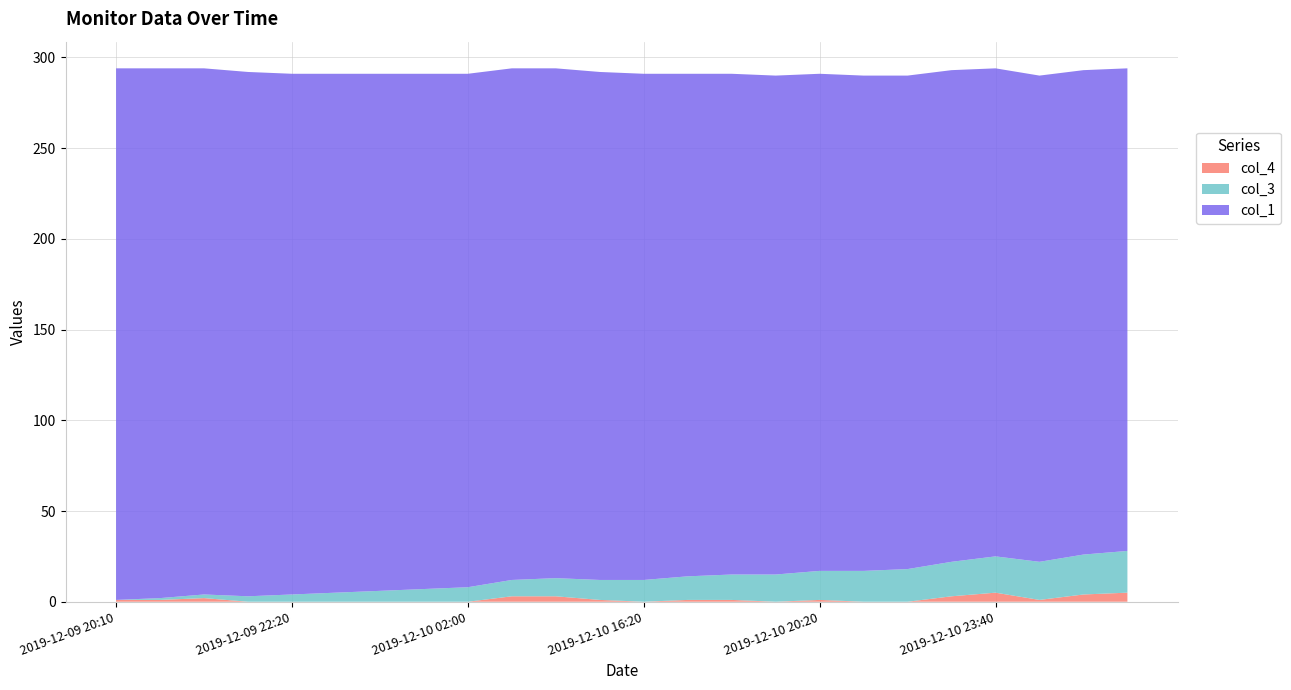

Reading left to right, list all the values displayed in this chart.

col_1: 293	292	290	289	287	286	285	284	283	282	281	280	279	277	276	275	274	273	272	271	269	268	267	266
col_3: 0	1	2	3	4	5	6	7	8	9	10	11	12	13	14	15	16	17	18	19	20	21	22	23
col_4: 1	1	2	0	0	0	0	0	0	3	3	1	0	1	1	0	1	0	0	3	5	1	4	5